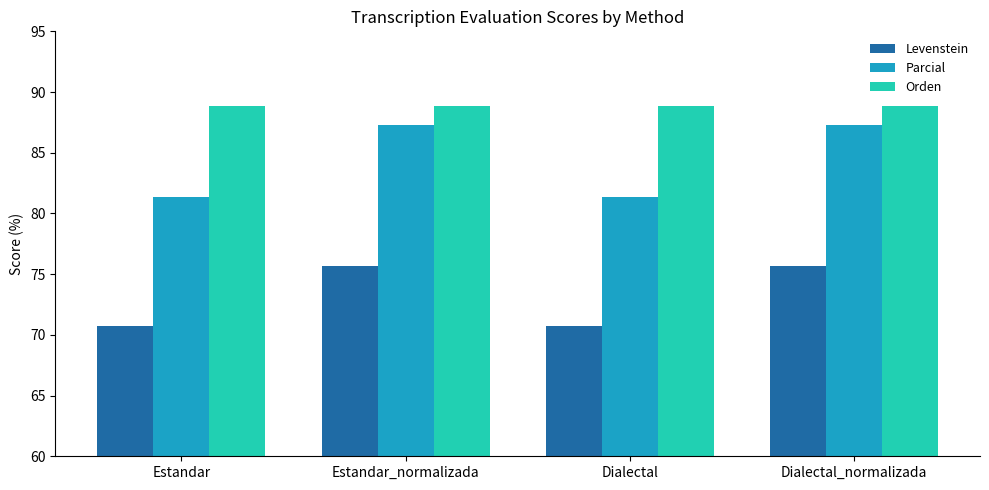

What are all the series names shown in the legend?

Levenstein, Parcial, Orden